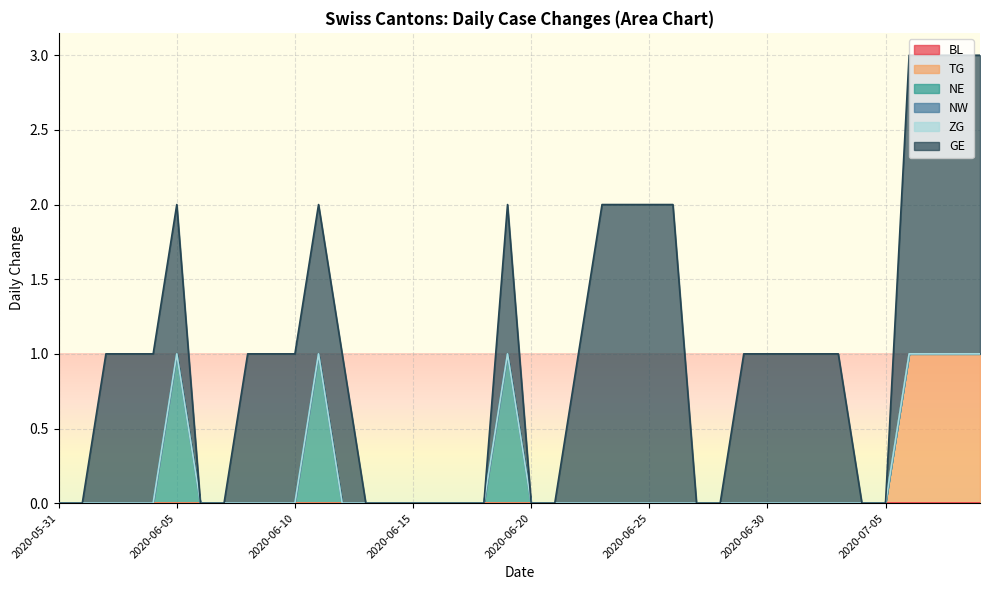

True or false: NW has more than 2 points higher than both neighbors.

False